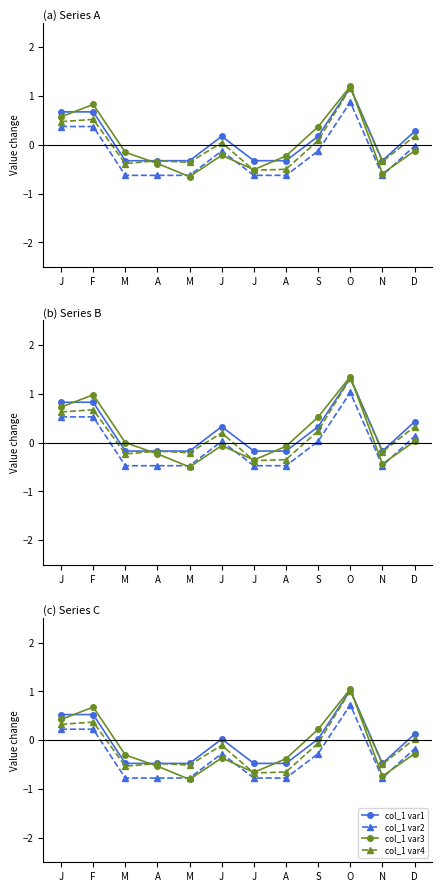

What is the sum of the col_1 var4 values at A and M?

-1.2